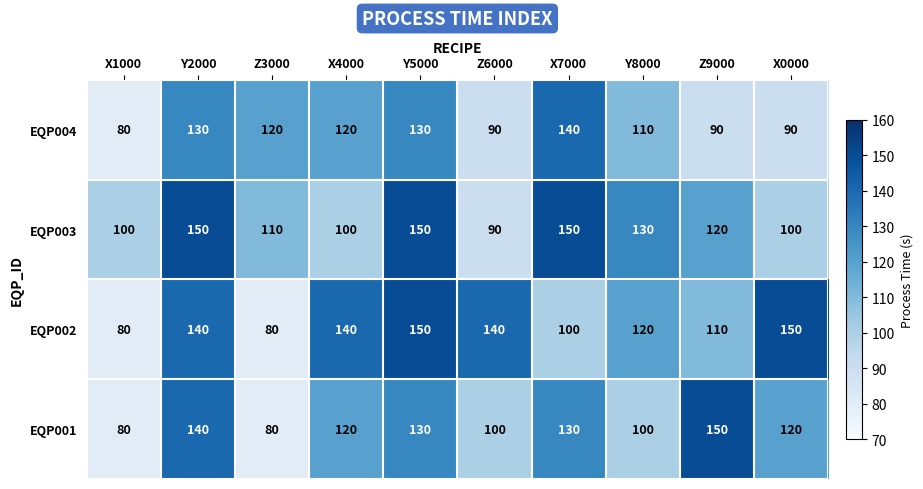

Read the EQP002 value at Y8000, to the nearest 5.

120